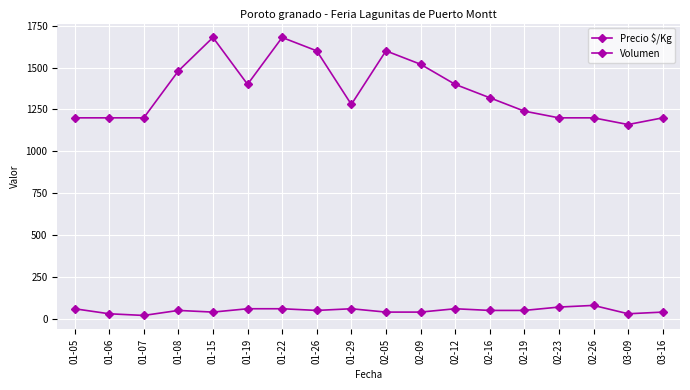

At how many categories does at least one series exceed 1374?

8